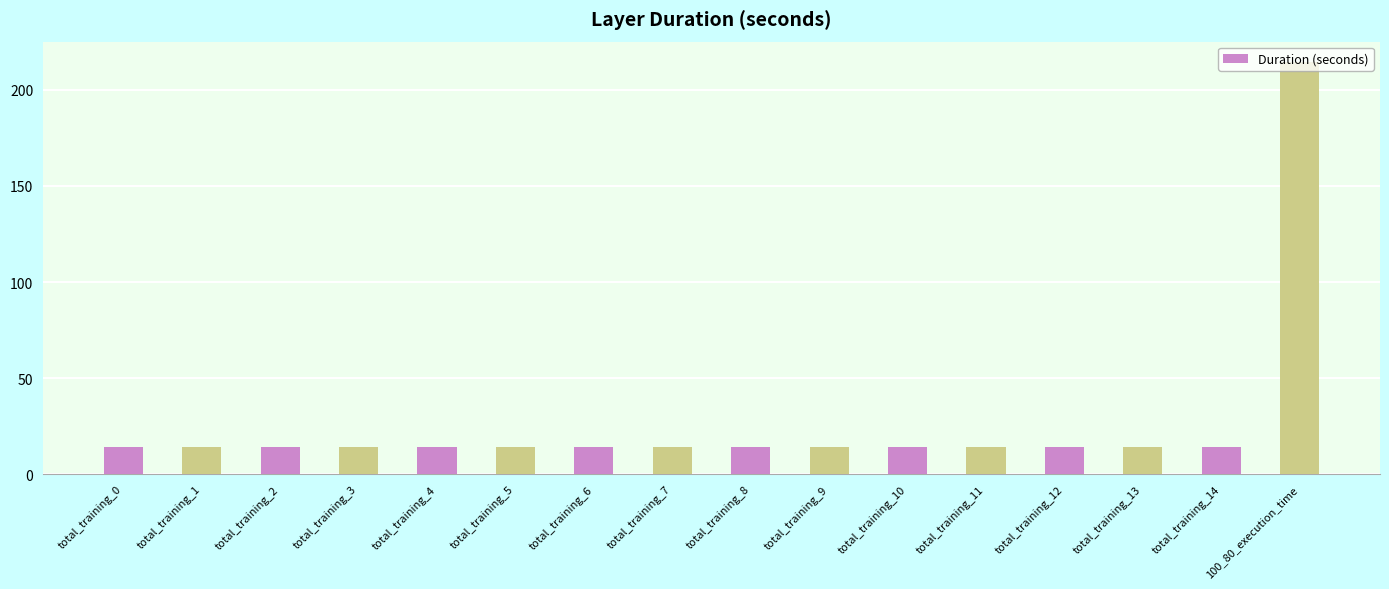

At which category does the chart reach its peak across all series?

100_80_execution_time